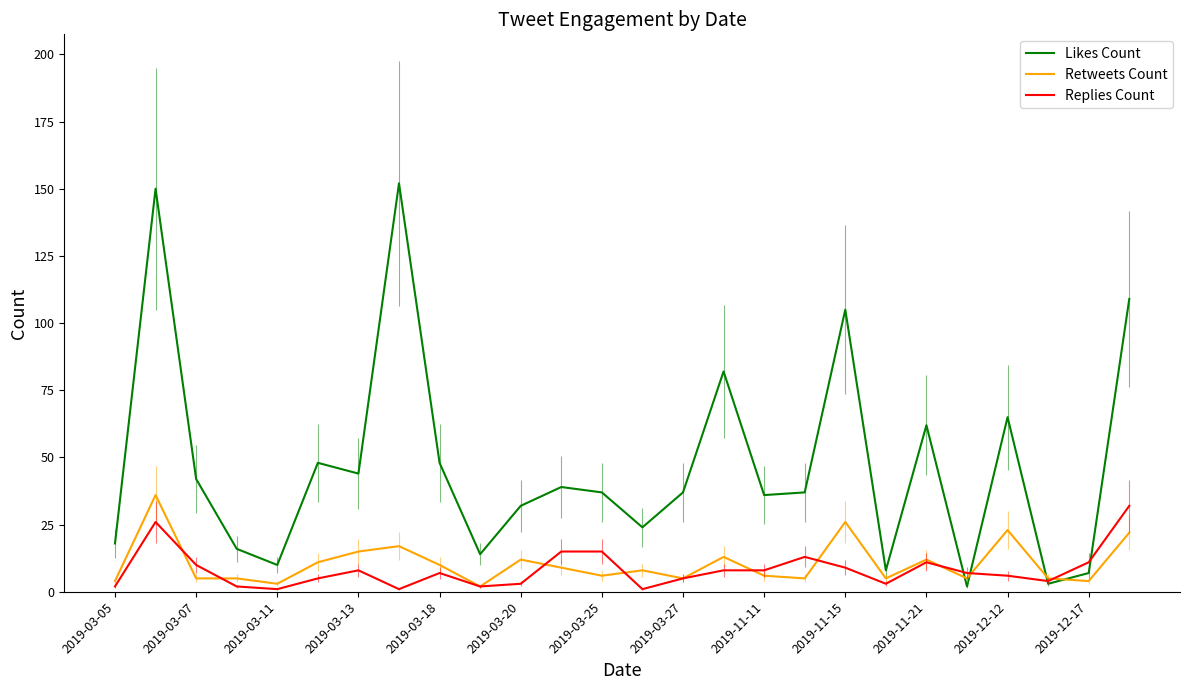

Which series has the largest range (max minus min)?

Likes Count